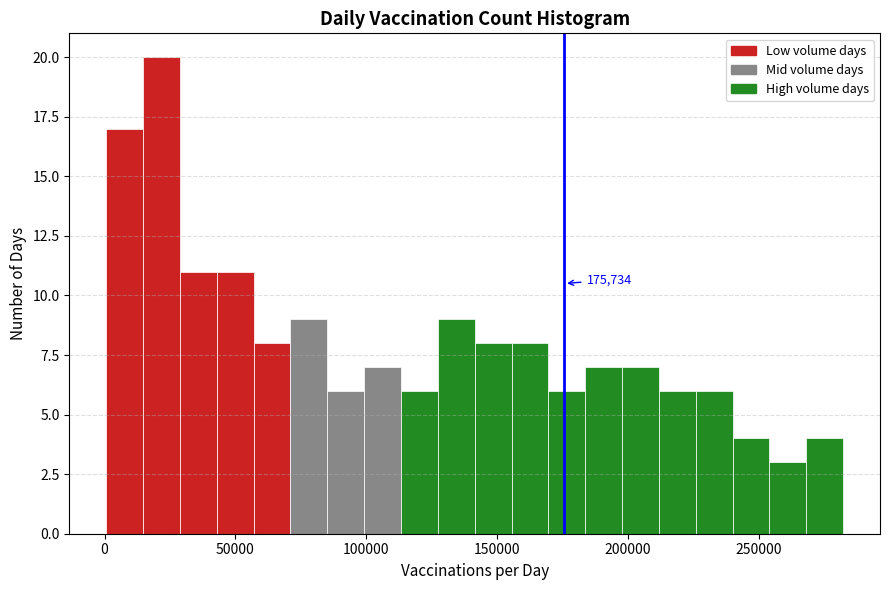

Read against the x-axis, roughly where is the centre of the tallest bar?

20000